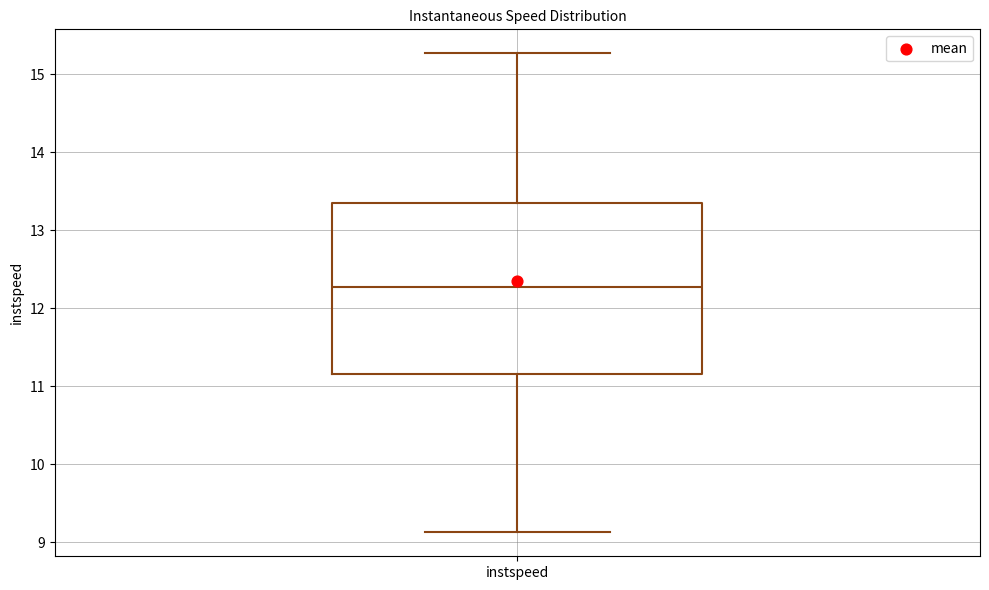

Where does the lower whisker of the box for instspeed end on the y-axis? The values are not printed on the chart, so give them approximately, as read against the axis.

9.1